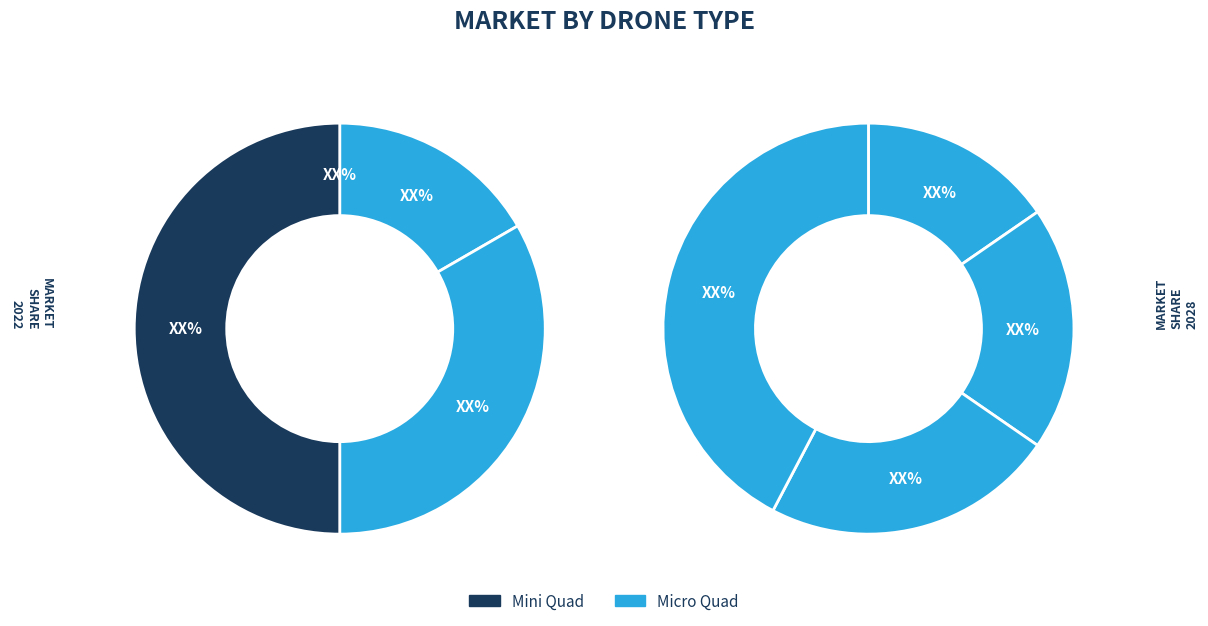

Is it true that 11 is 34% of the pie?

True